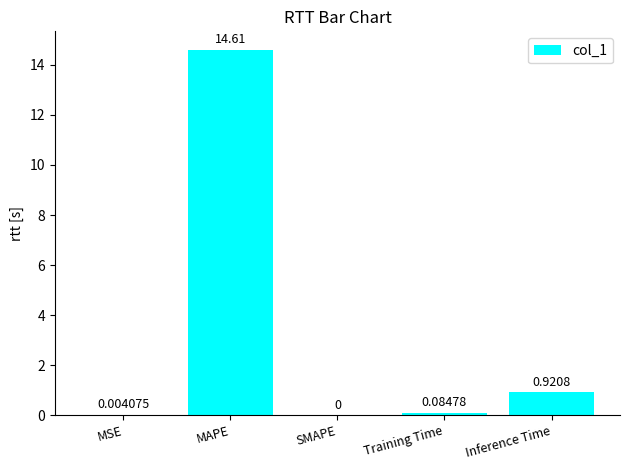

What is the greatest value displayed?

14.6